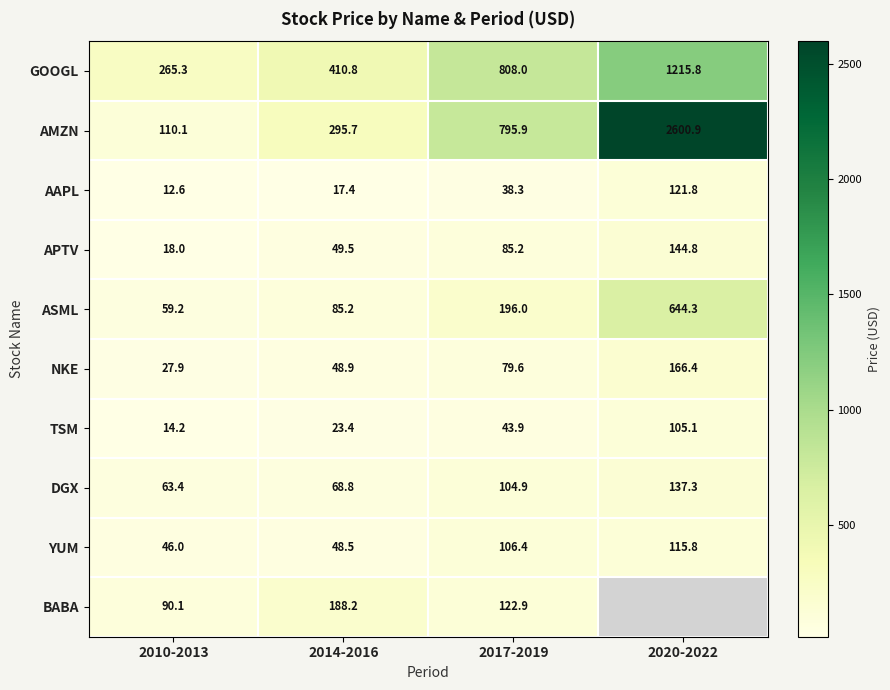

The AAPL series shows 12.6 at 2010-2013. True or false?

True